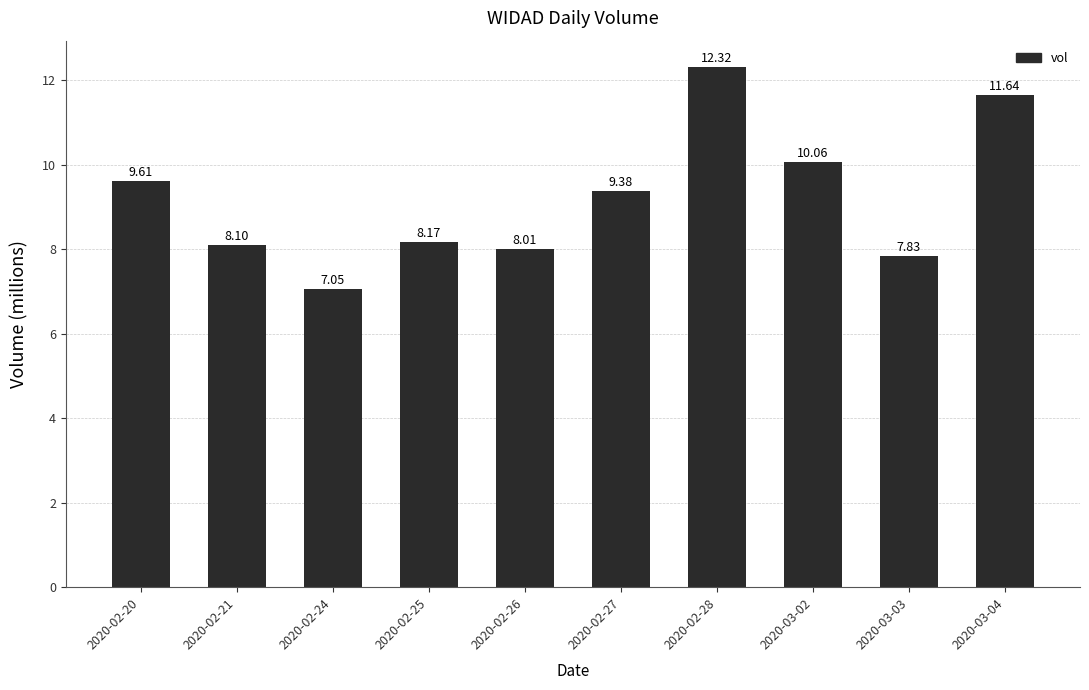

Where is the data nearest to the value 9?

2020-02-27